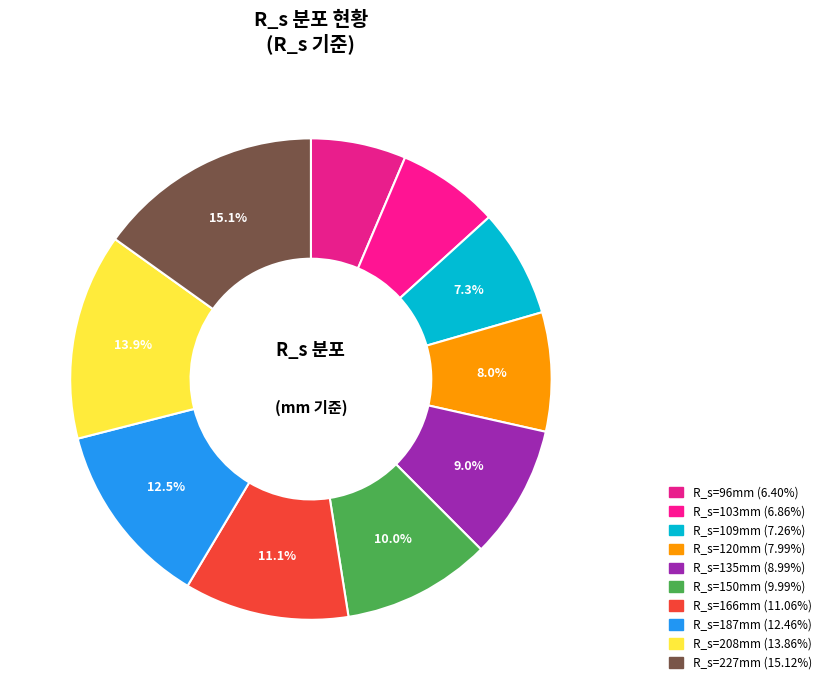

How many slices are in this pie chart?

10